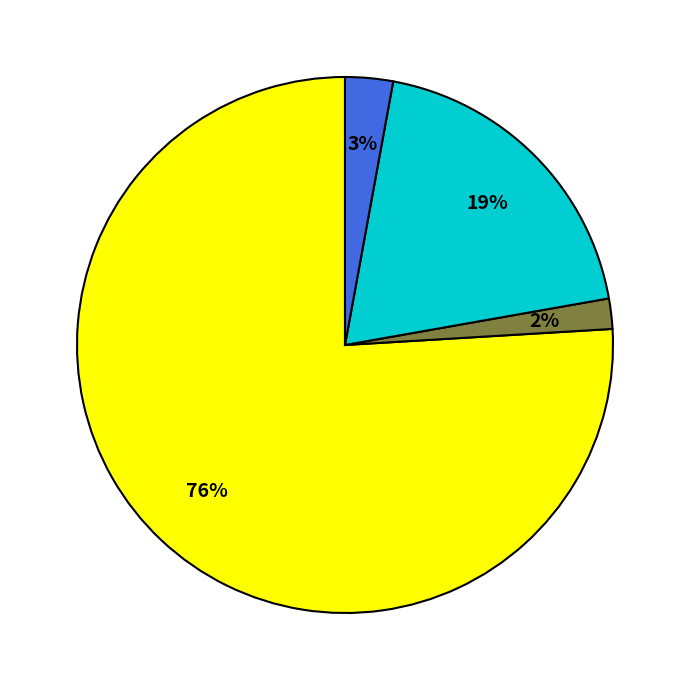

Does any single category account for the majority?

Yes